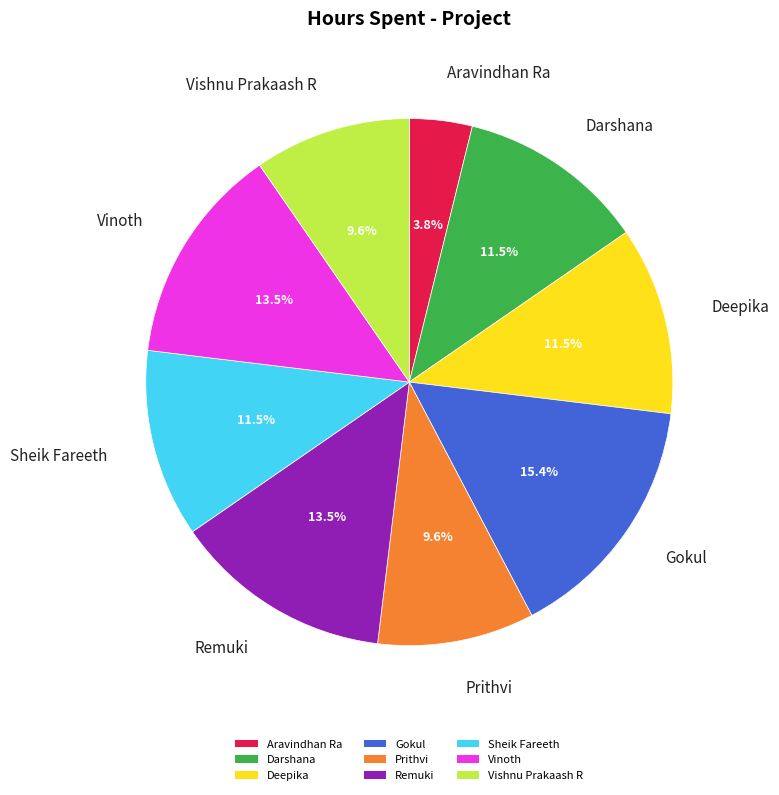

What is the ratio of the value at Remuki to the value at Sheik Fareeth?

1.2